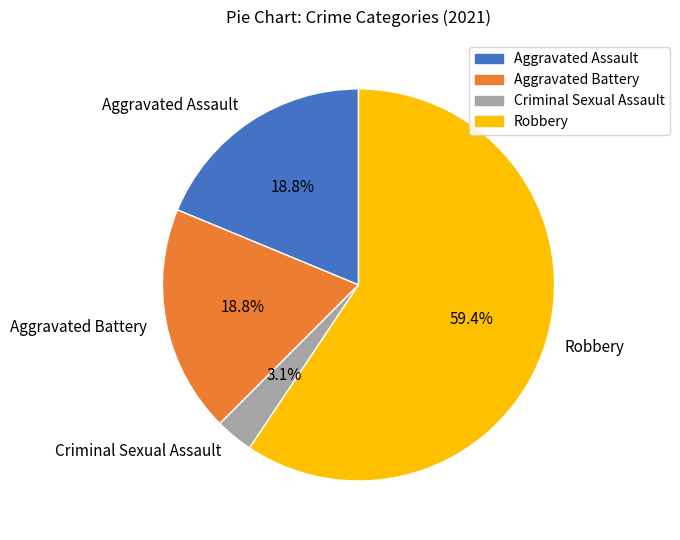

Is there any slice that represents more than half of the pie?

Yes